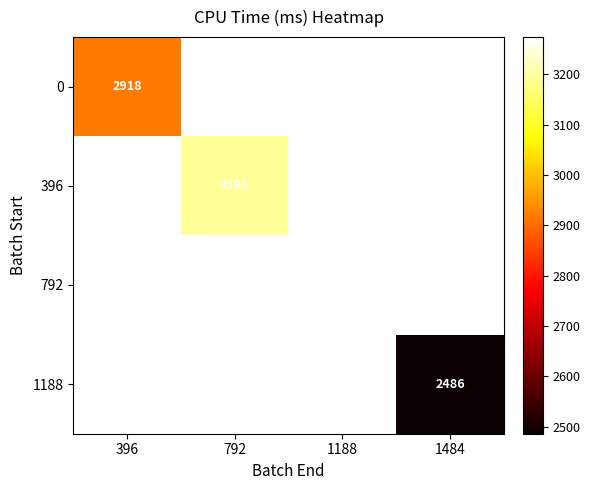

What is the maximum value shown in the chart?

3273.9